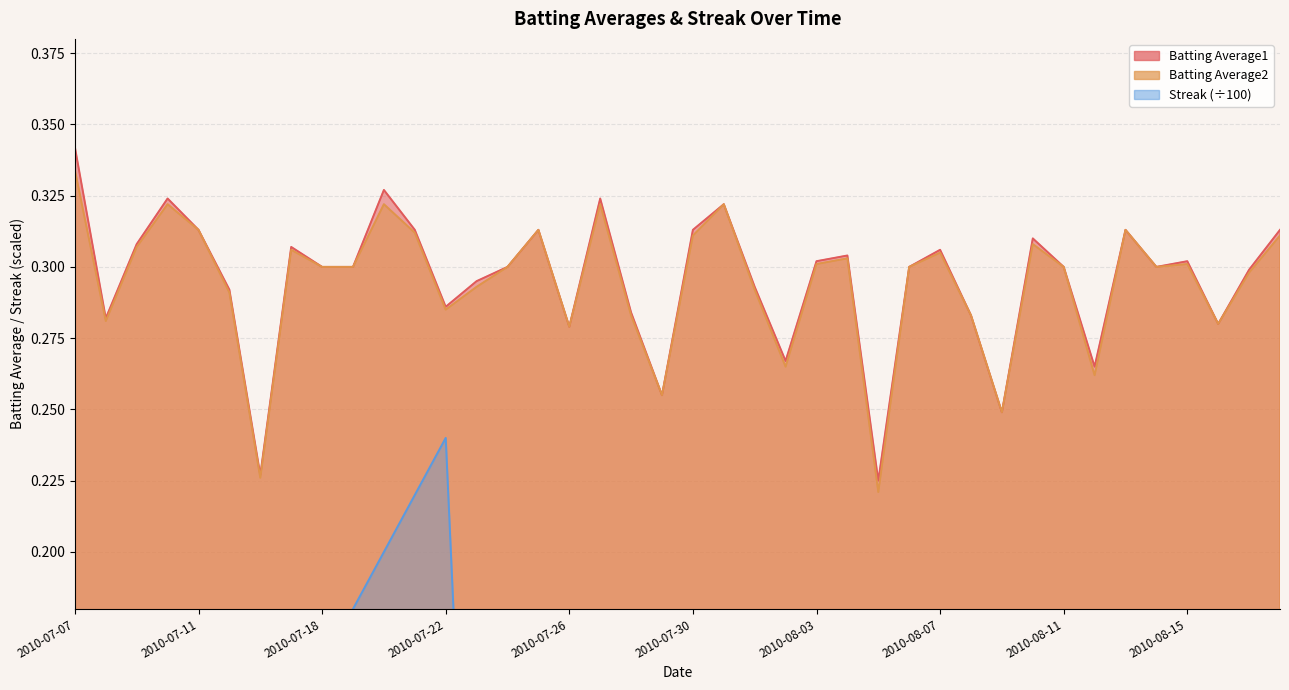

How many lines are shown in the chart?

3